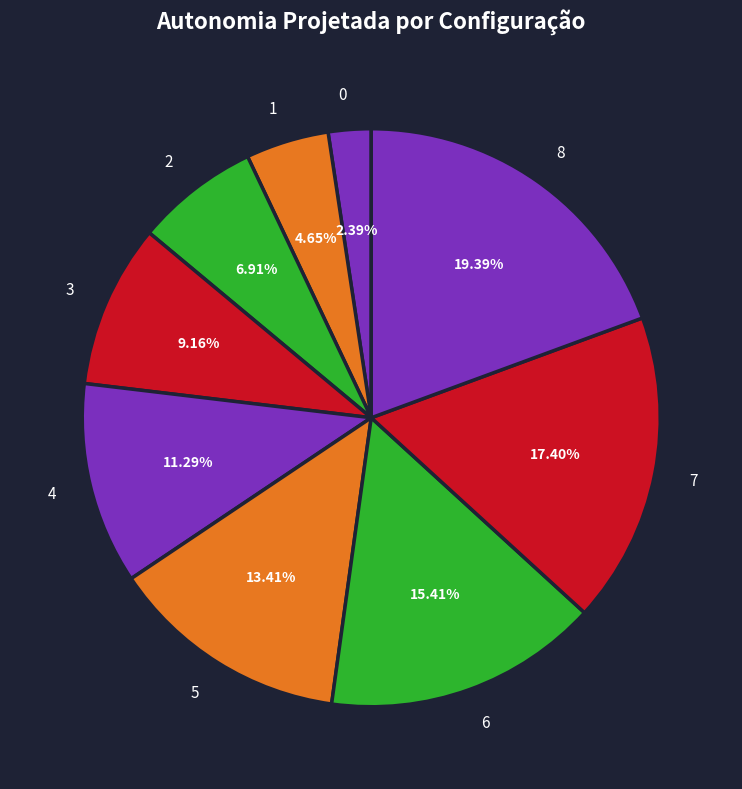

Combined, what portion of the pie is 1 and 0?

7.0%